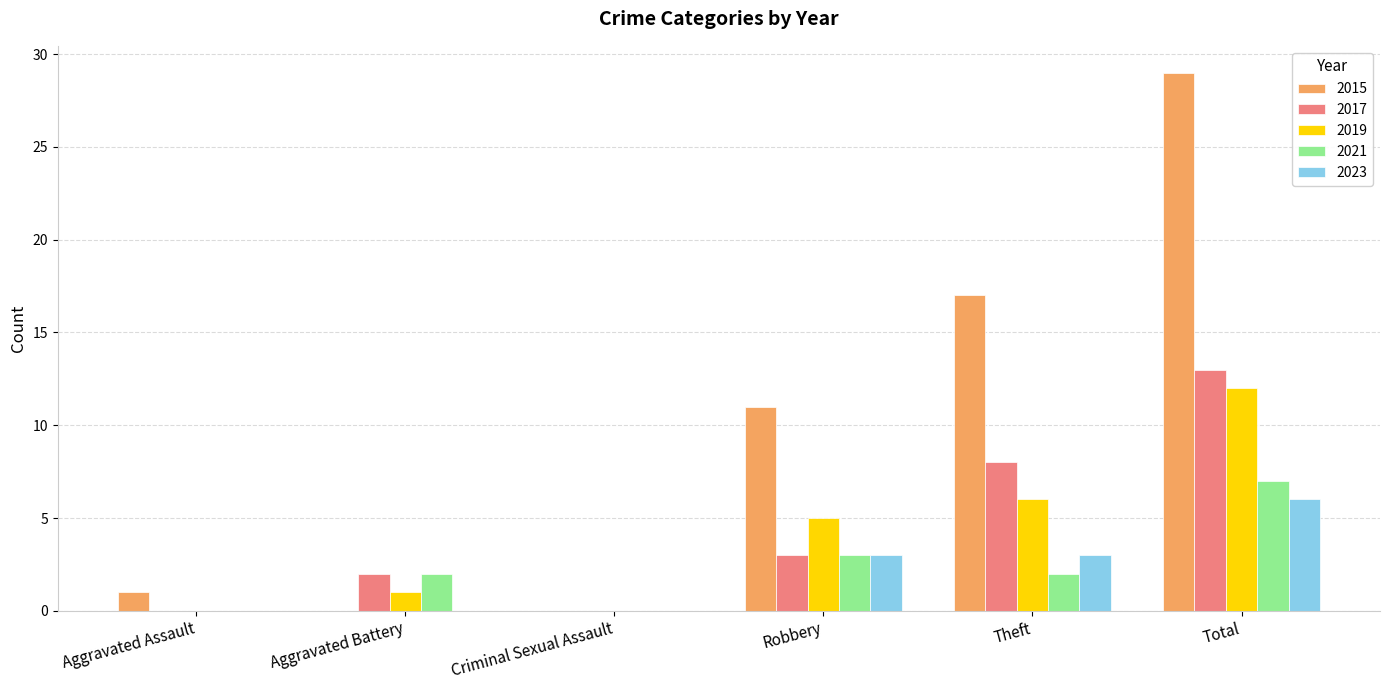

Reading left to right, transcribe all the data shown in this chart.

2015: 1	0	0	11	17	29
2017: 0	2	0	3	8	13
2019: 0	1	0	5	6	12
2021: 0	2	0	3	2	7
2023: 0	0	0	3	3	6